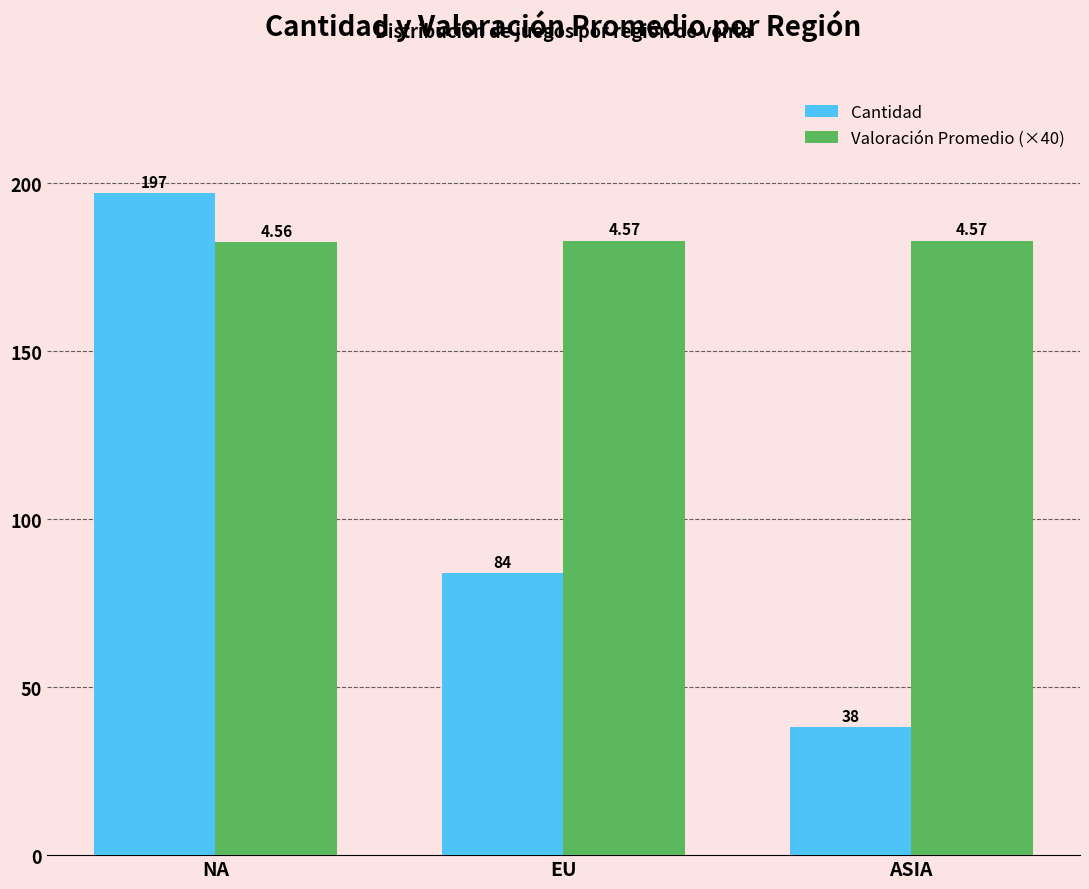

Reading right to left, what are all the values shown in this chart?

Cantidad: 38.0	84.0	197.0
Valoración Promedio (×40): 182.8	182.8	182.4